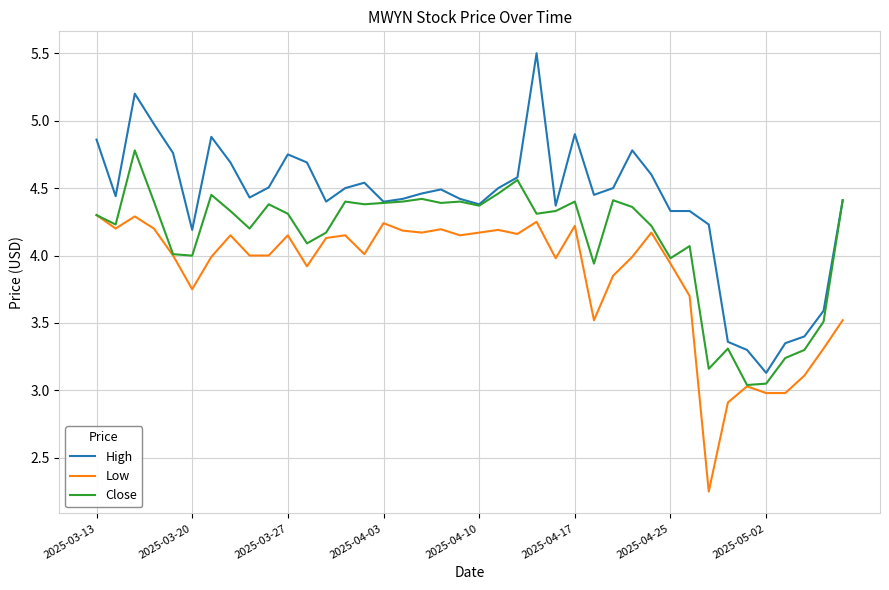

Rank the series by their maximum value, from highest to lowest.

High, Close, Low